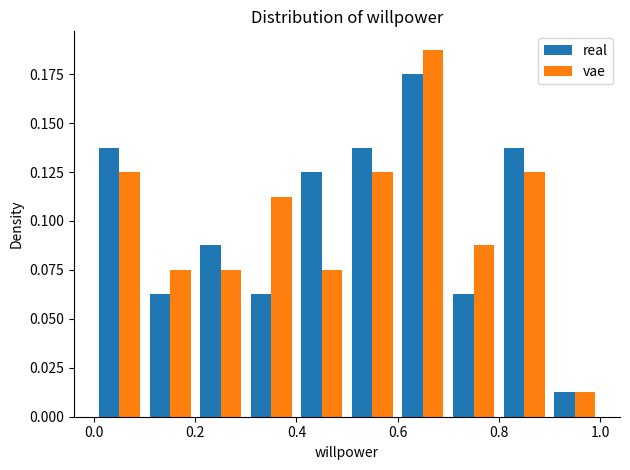

In the vae series, which range on the x-axis has the tallest bar?

0.6 to 0.7